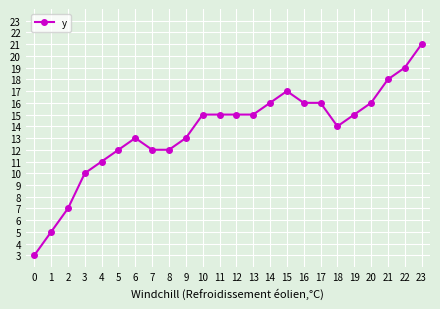

True or false: there are more than 1 points higher than both neighbors.

True